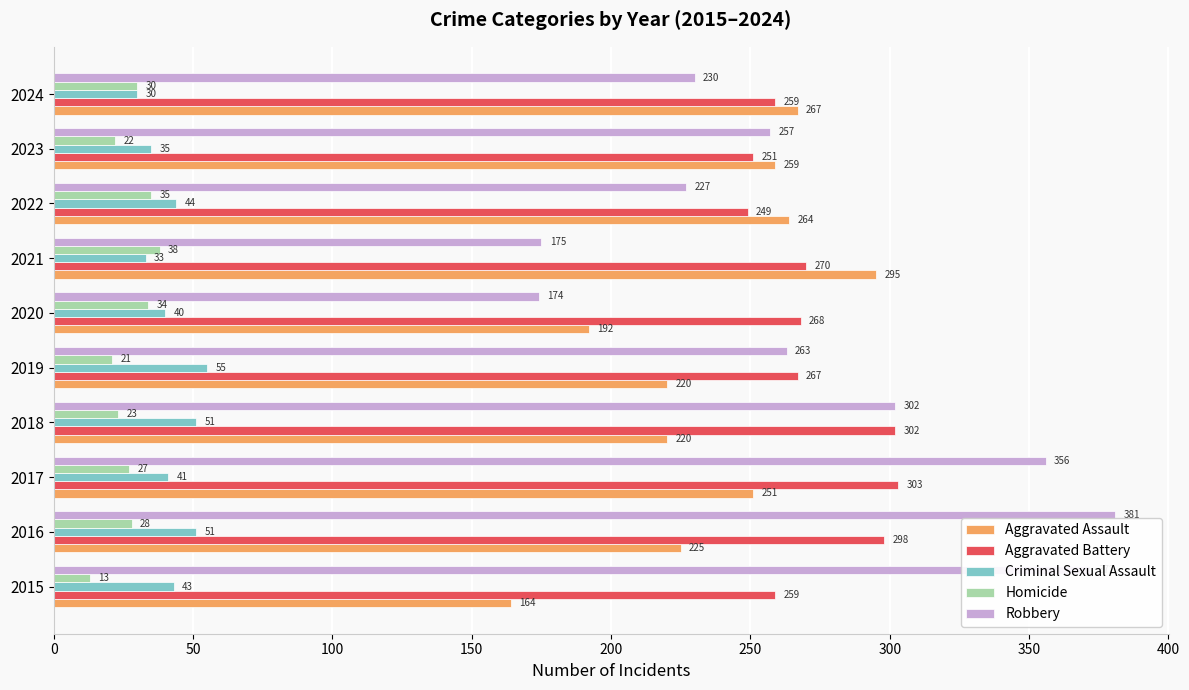

What is the sum of all Criminal Sexual Assault values?

423